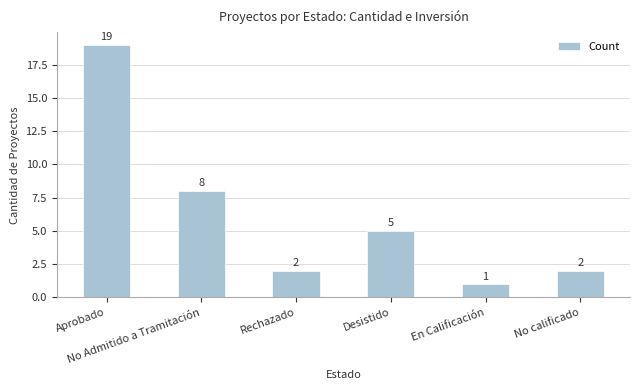

What is the difference between the values at Desistido and En Calificación?

4